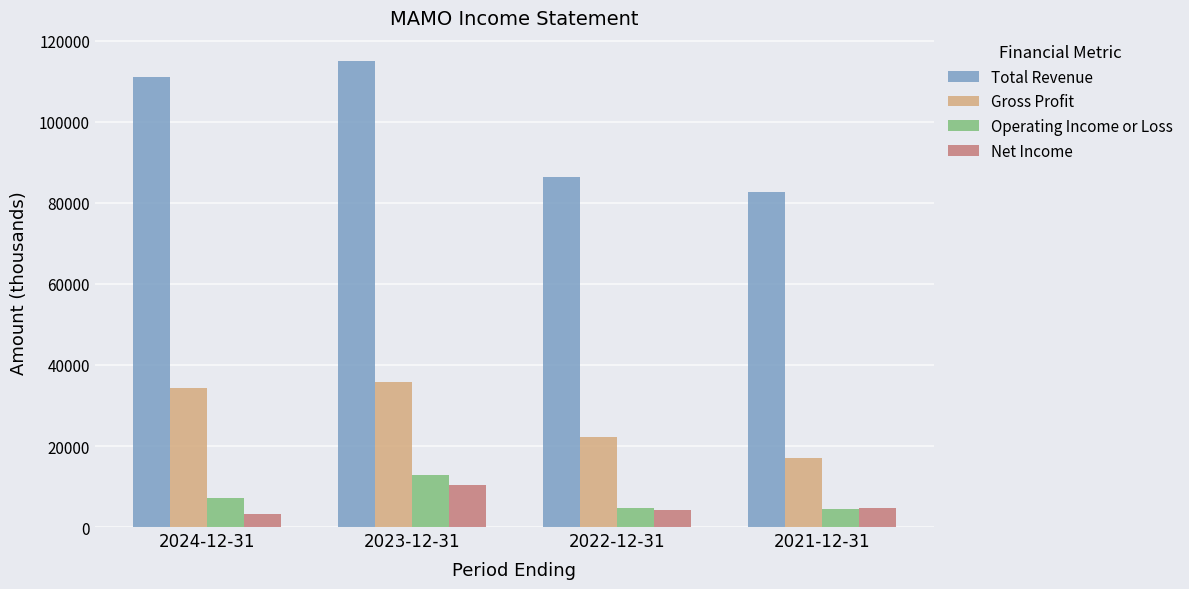

Which category has the lowest value across all series?

2024-12-31